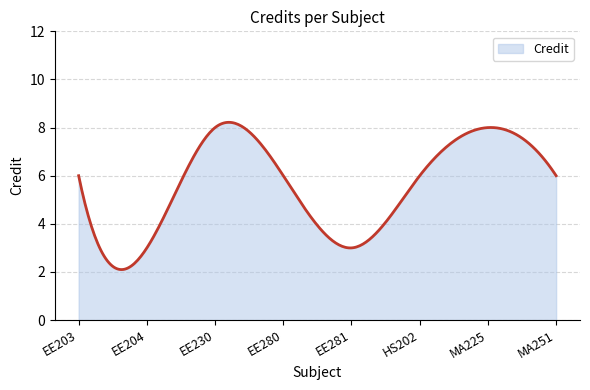

What is the difference between the maximum and minimum values?

6.1